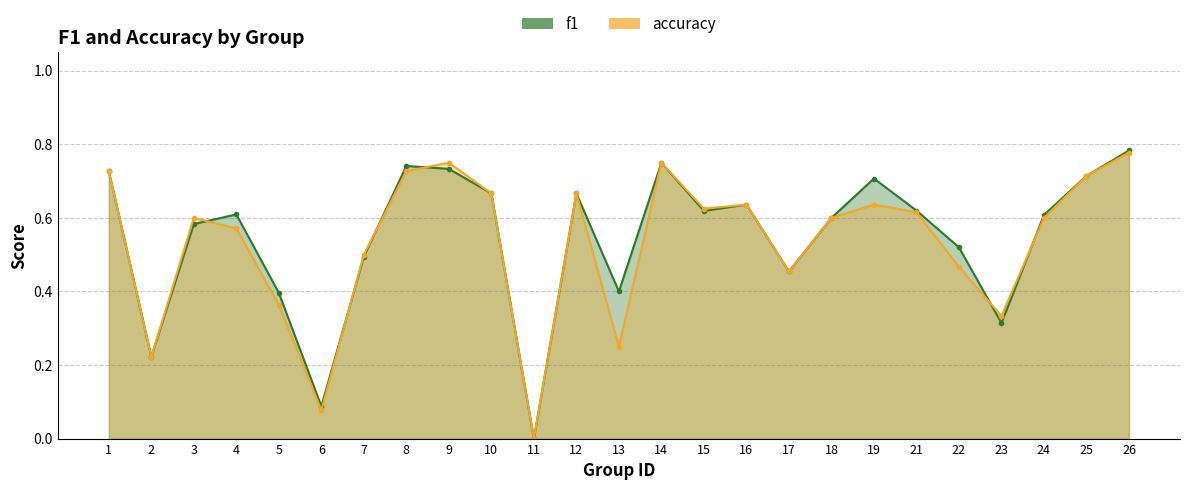

True or false: accuracy and f1 cross at least once.

True